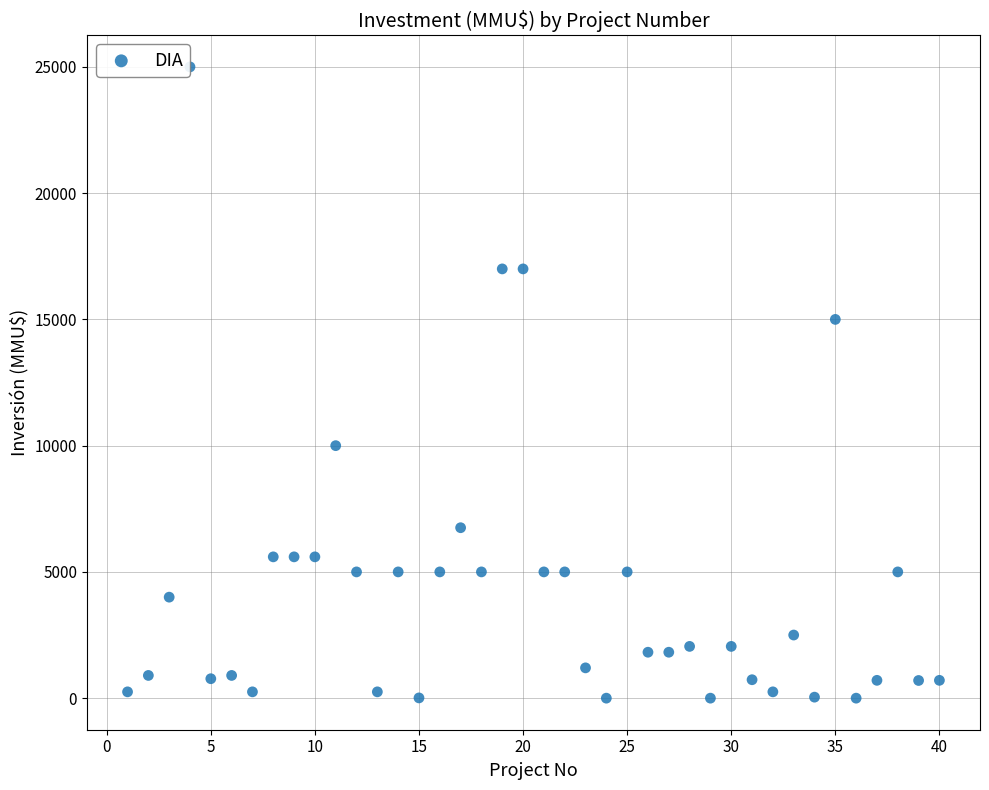

What is the range of Y values (max minus min)?

25000